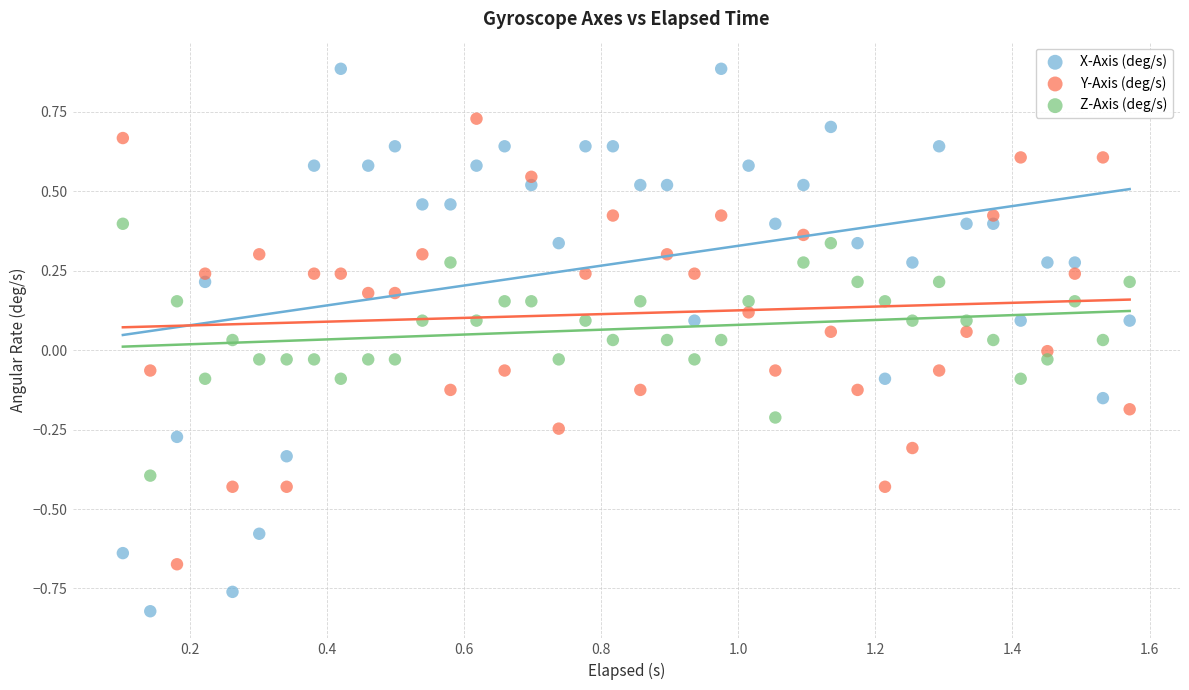

Which series contains the lowest Y value?

X-Axis (deg/s)